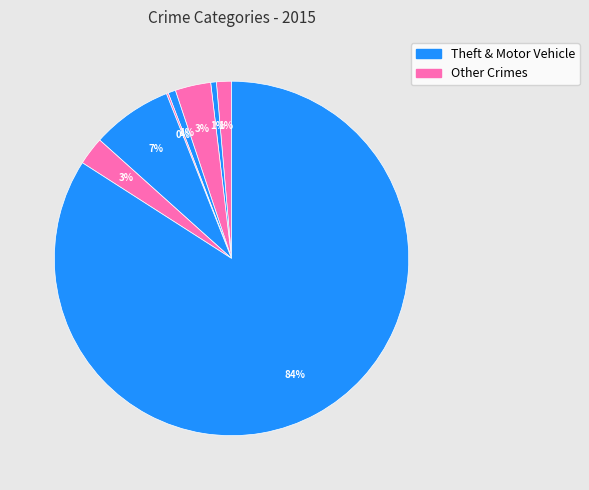

To the nearest percent, what is the average slice percentage?

12%